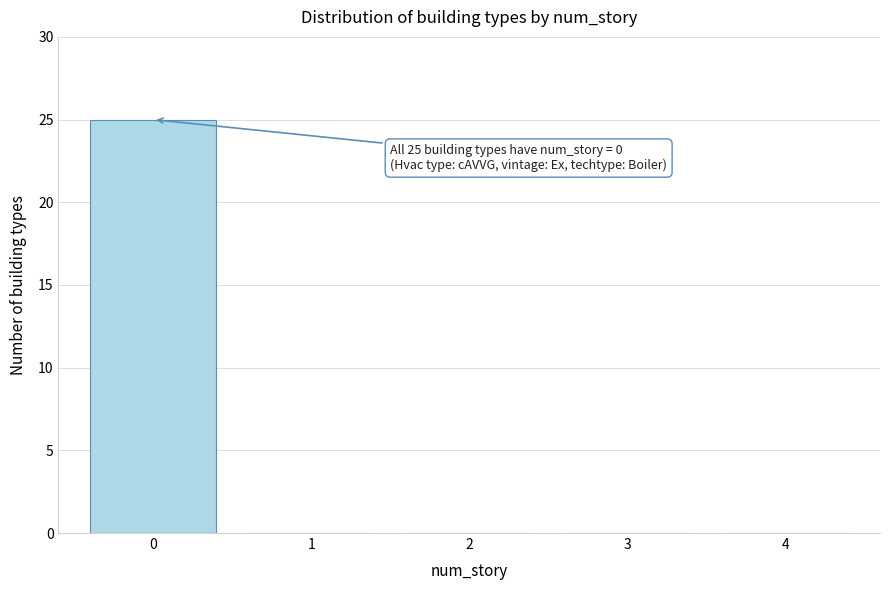

Reading left to right, list all the values displayed in this chart.

0=25	1=0	2=0	3=0	4=0